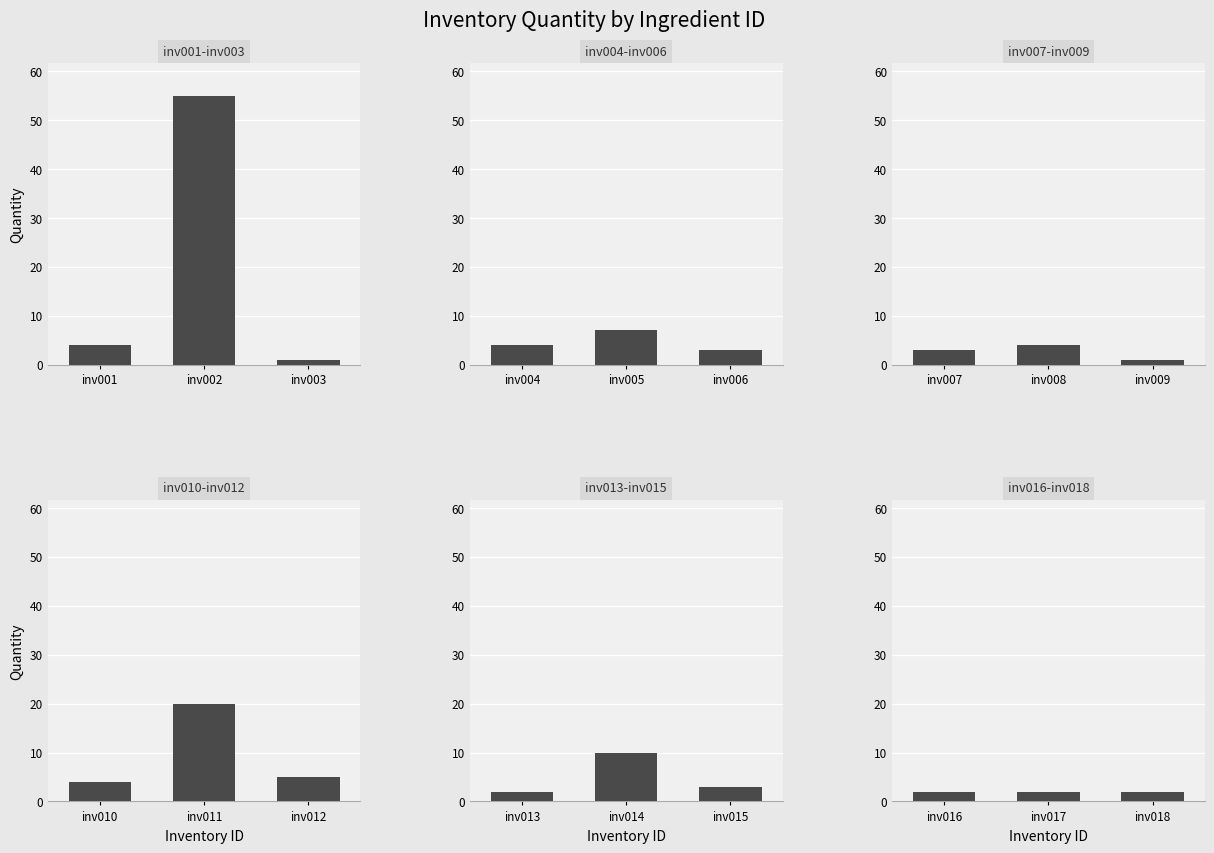

How many data points does each series have?

18